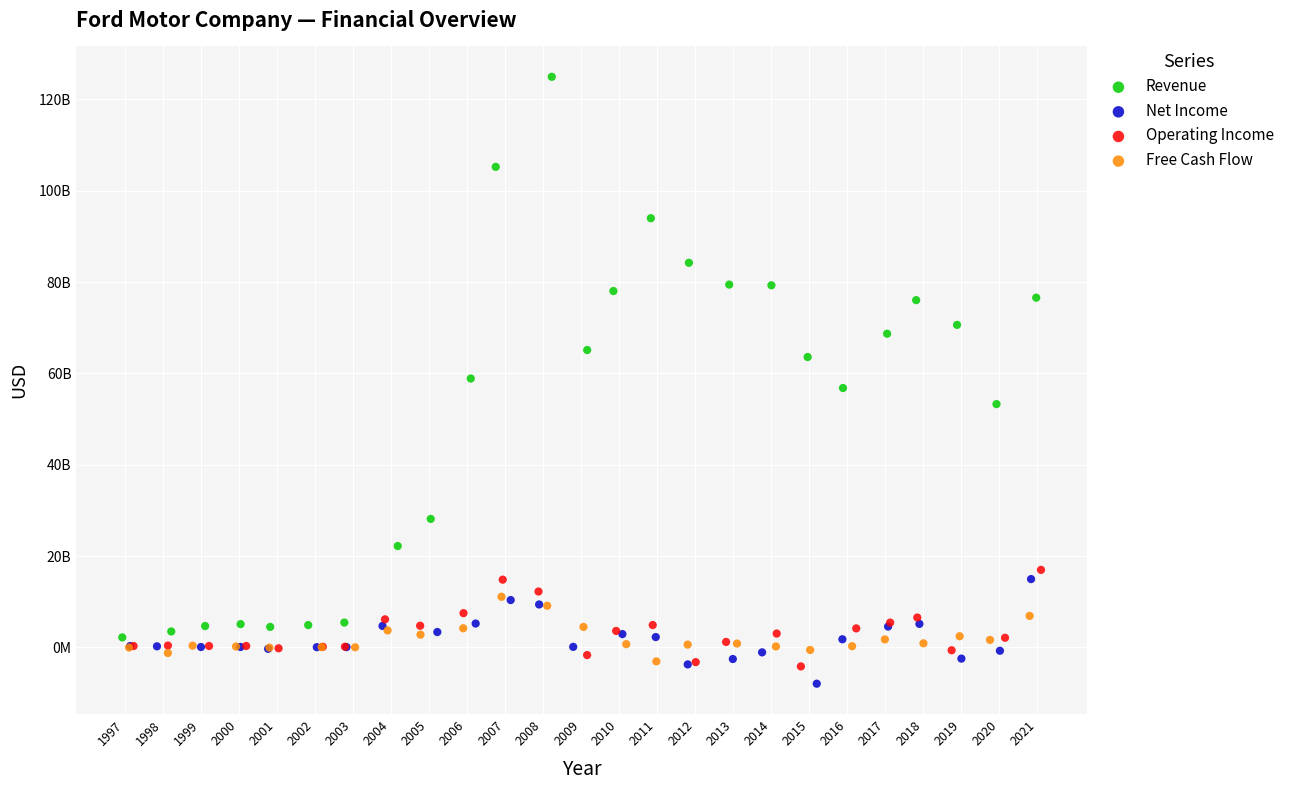

Which series has the widest spread of Y values?

Revenue